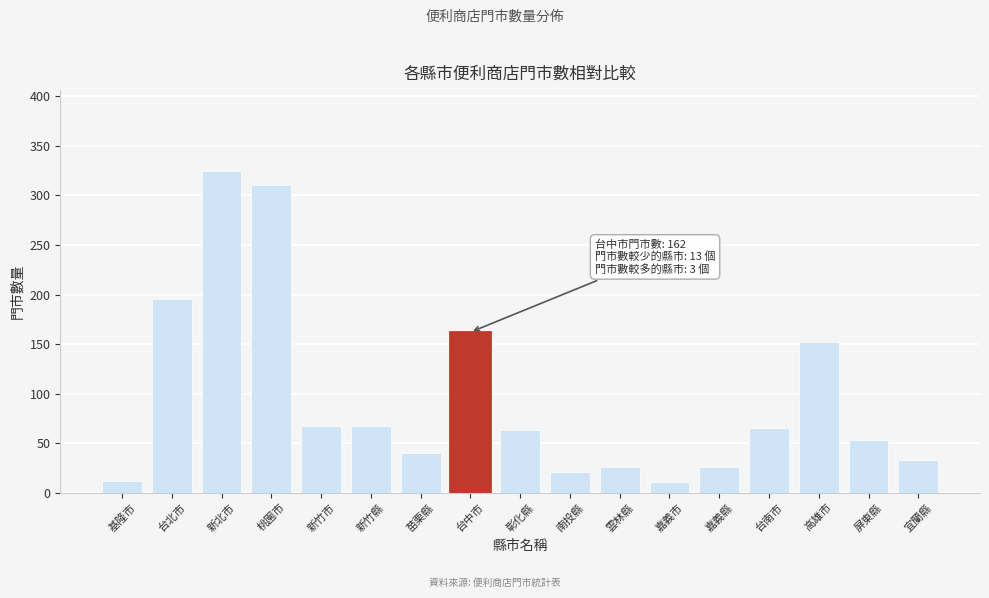

What is the label of the 7th bar from the right?

雲林縣